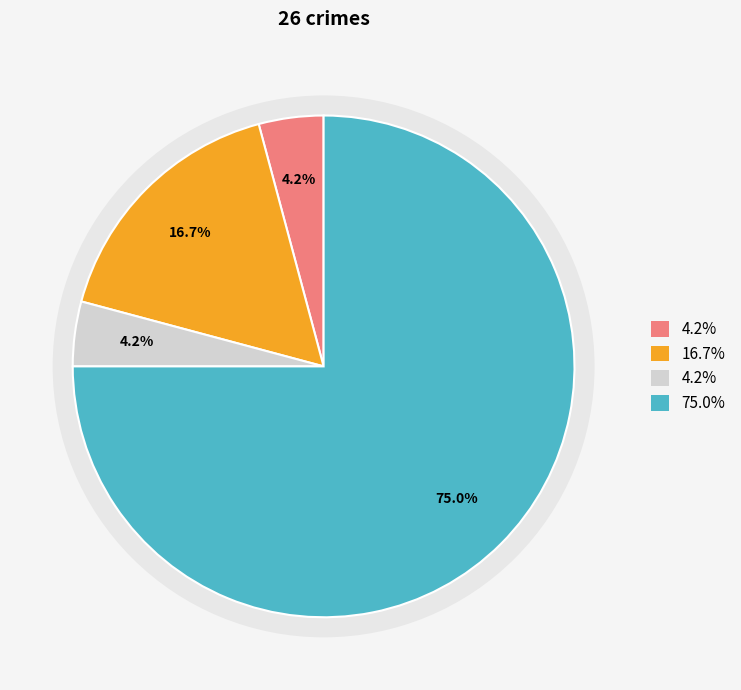

Count the number of slices in the pie.

4